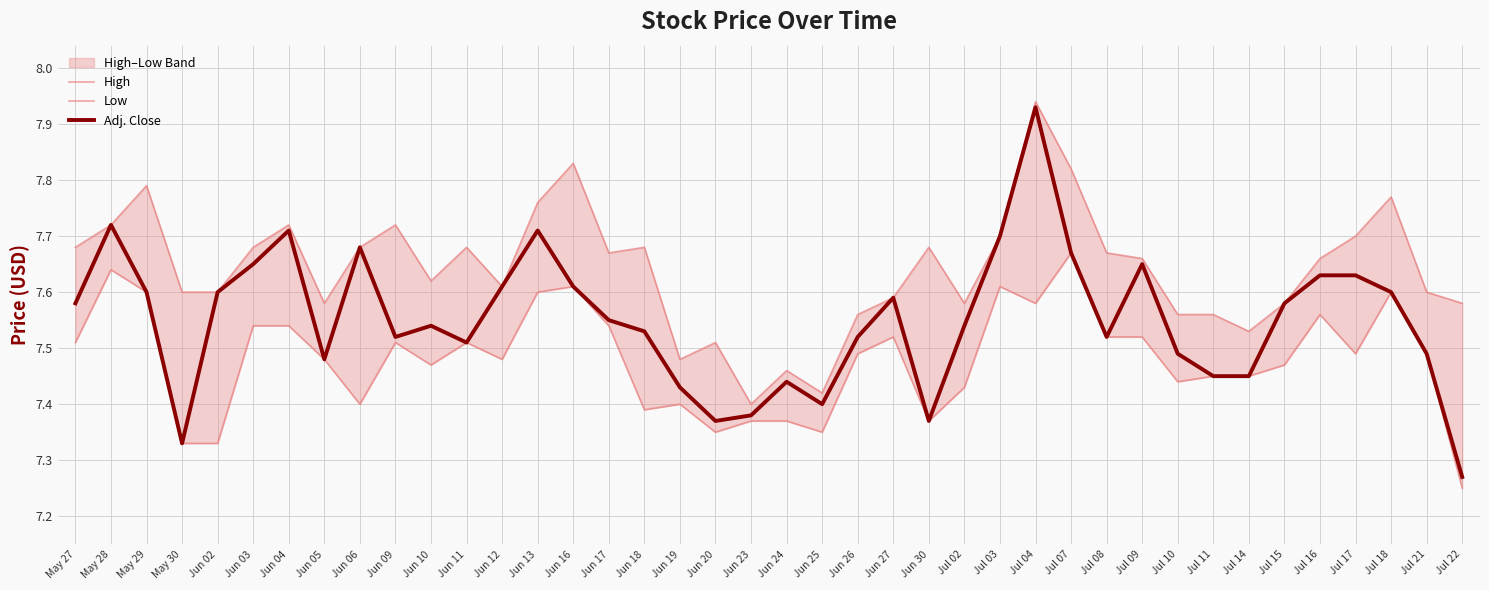

Which category has the lowest value in the Adj. Close series?

Jul 22